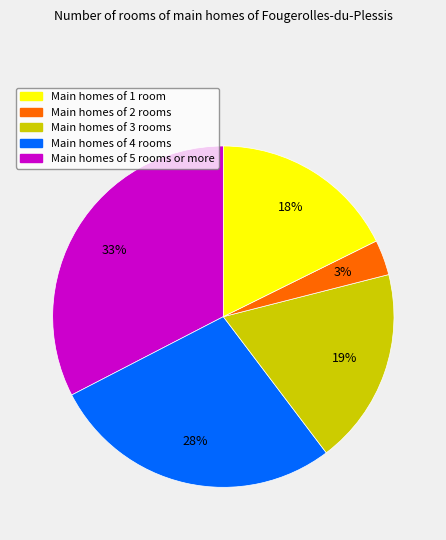

Is there any slice that represents more than half of the pie?

No